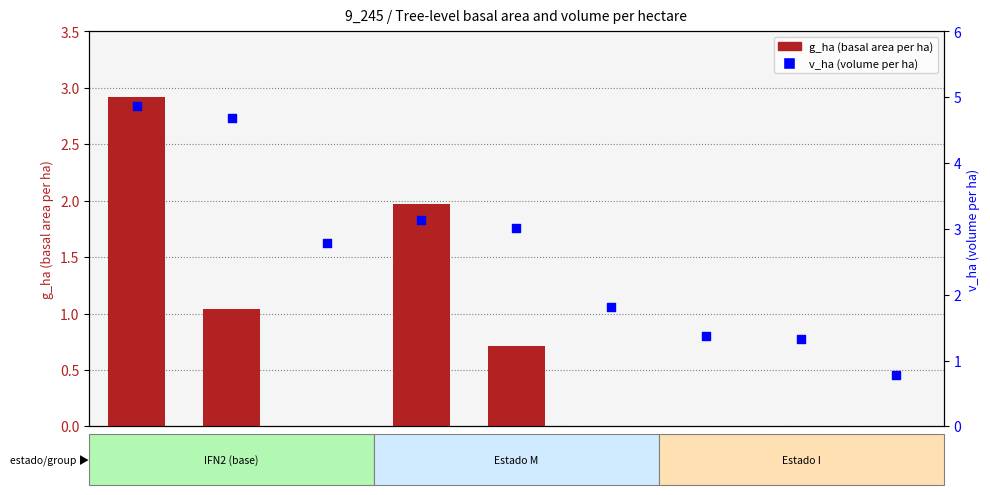

What is the total value across all series at 9_245_1_I?

1.4